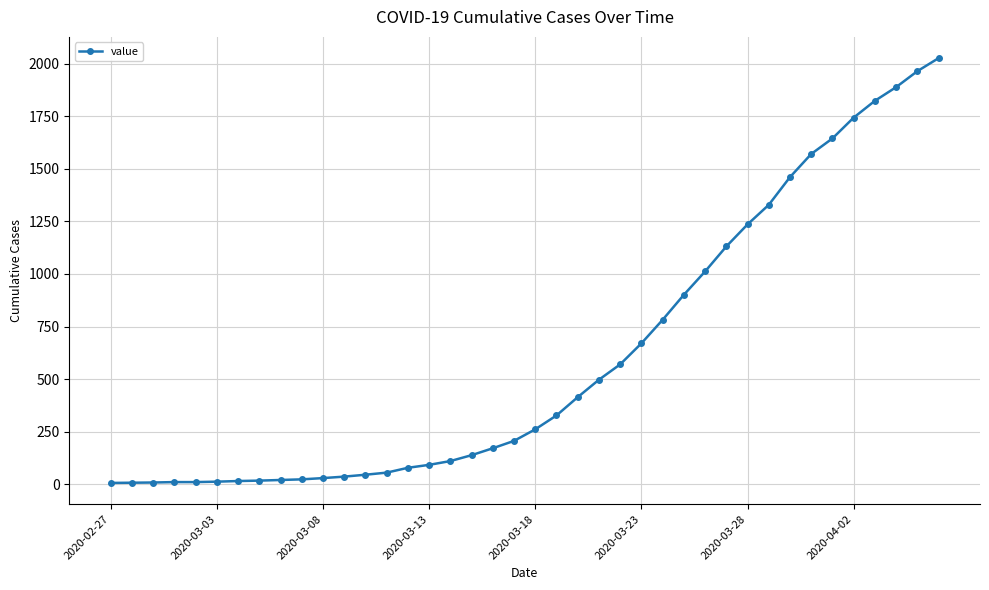

How many lines are shown in the chart?

1